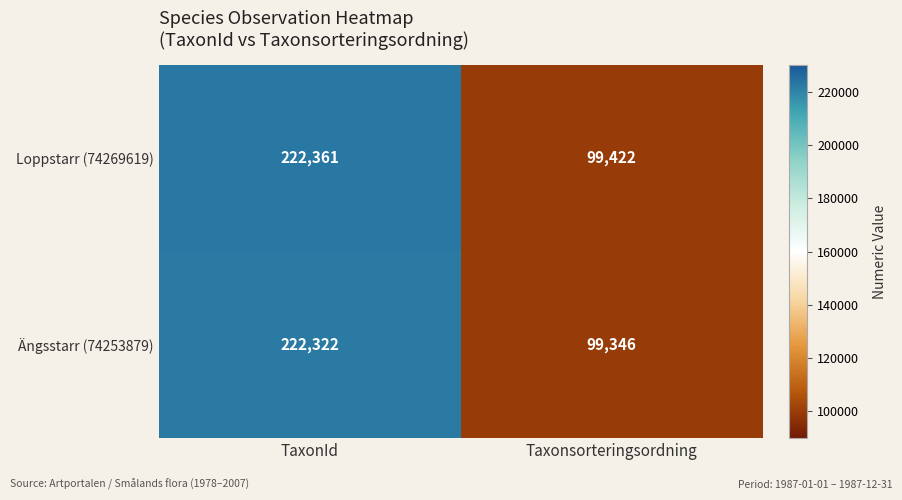

Is it true that Ängsstarr (74253879) equals 57363 at Taxonsorteringsordning?

False